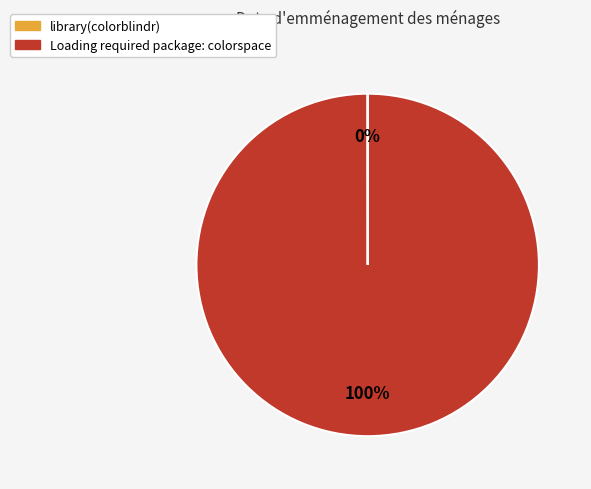

What is the largest slice in the pie chart?

Loading required package: colorspace